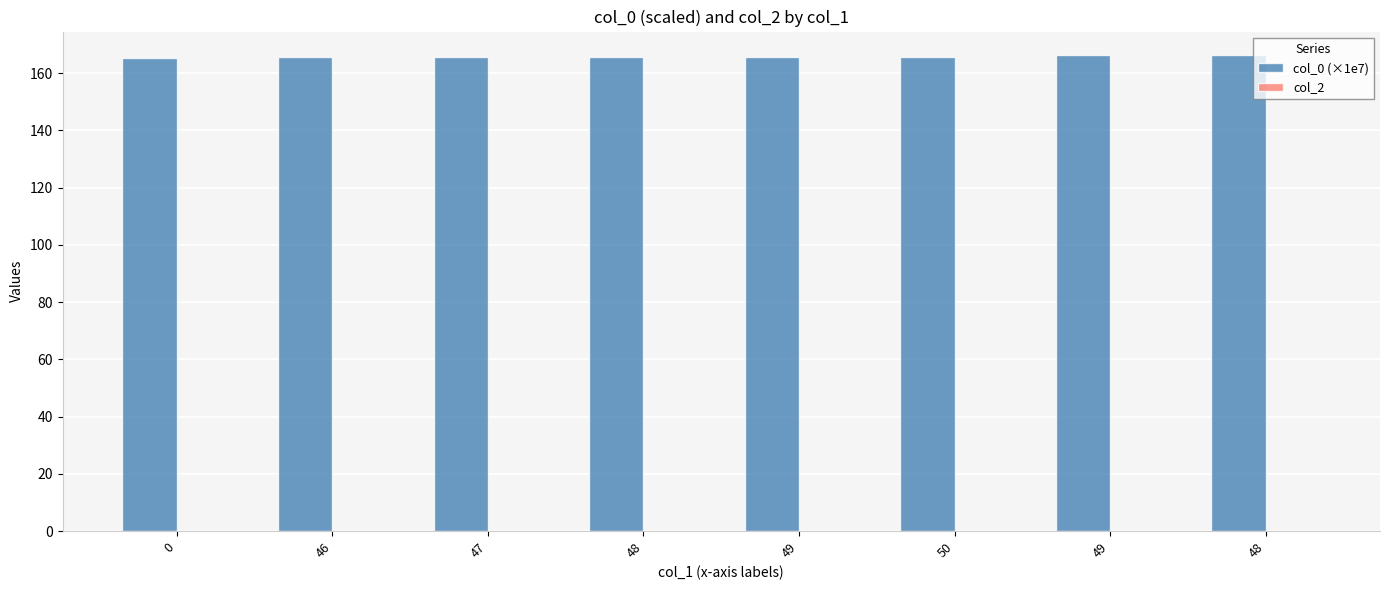

How many series are shown in this chart?

1